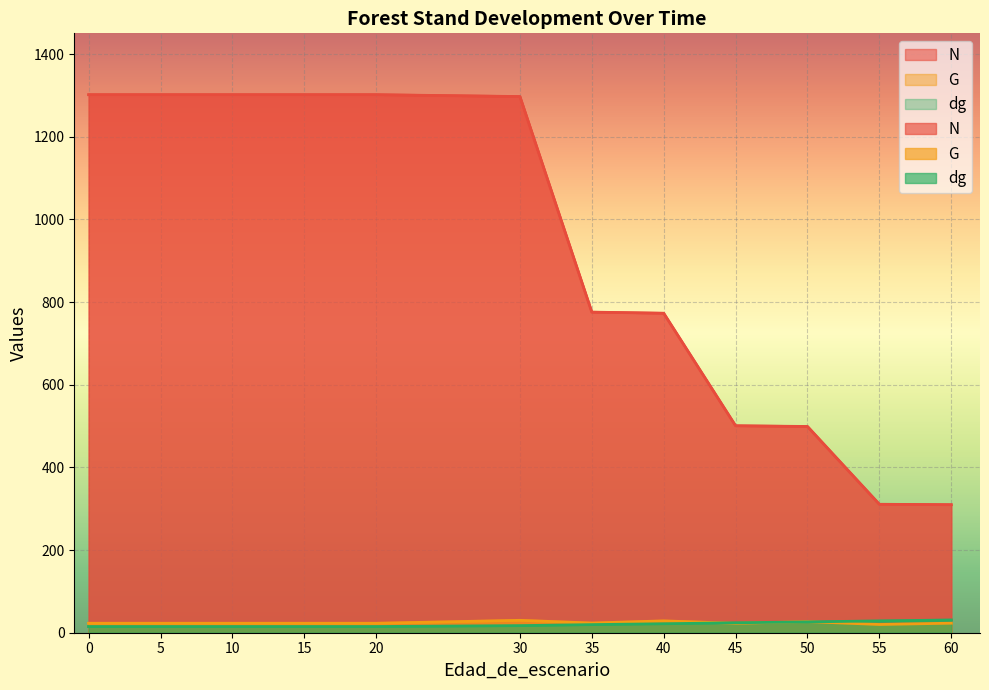

How many intersections are there between dg and G?

3